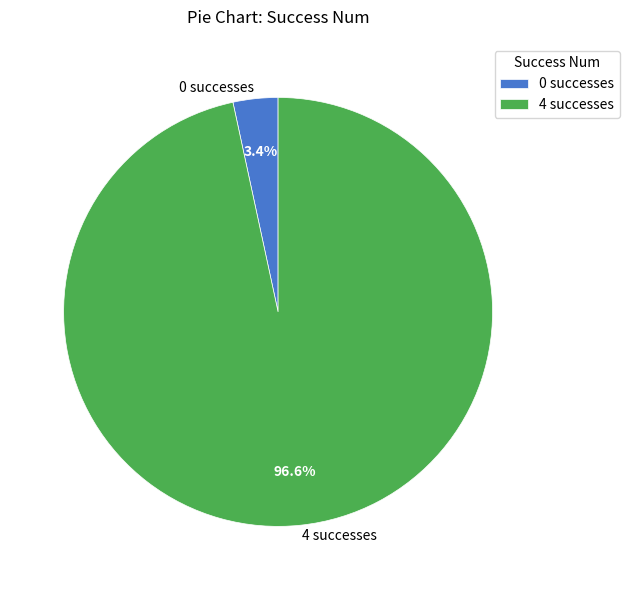

Does any single category account for the majority?

Yes